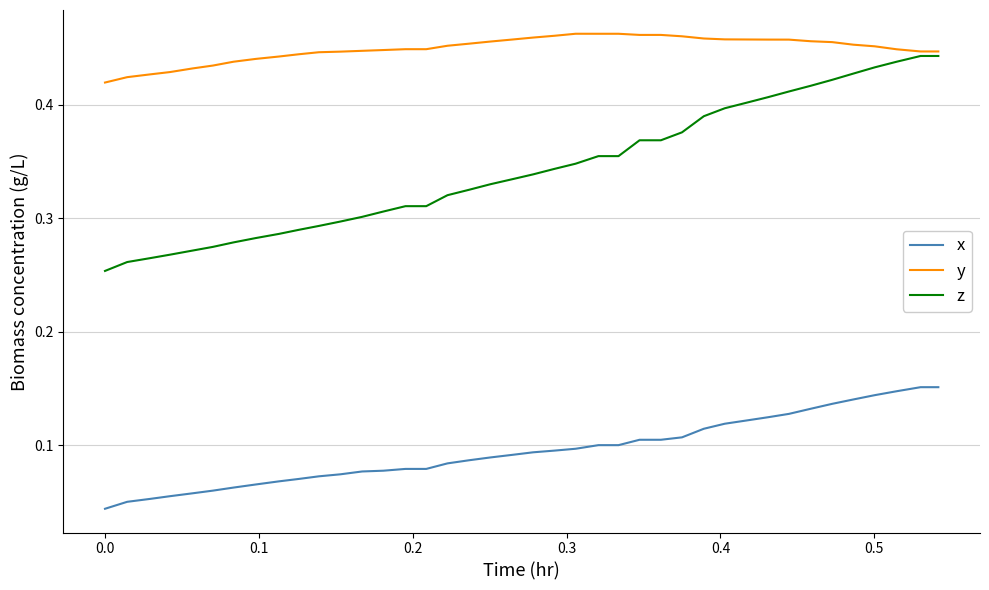

Which series has the largest total across all categories?

y